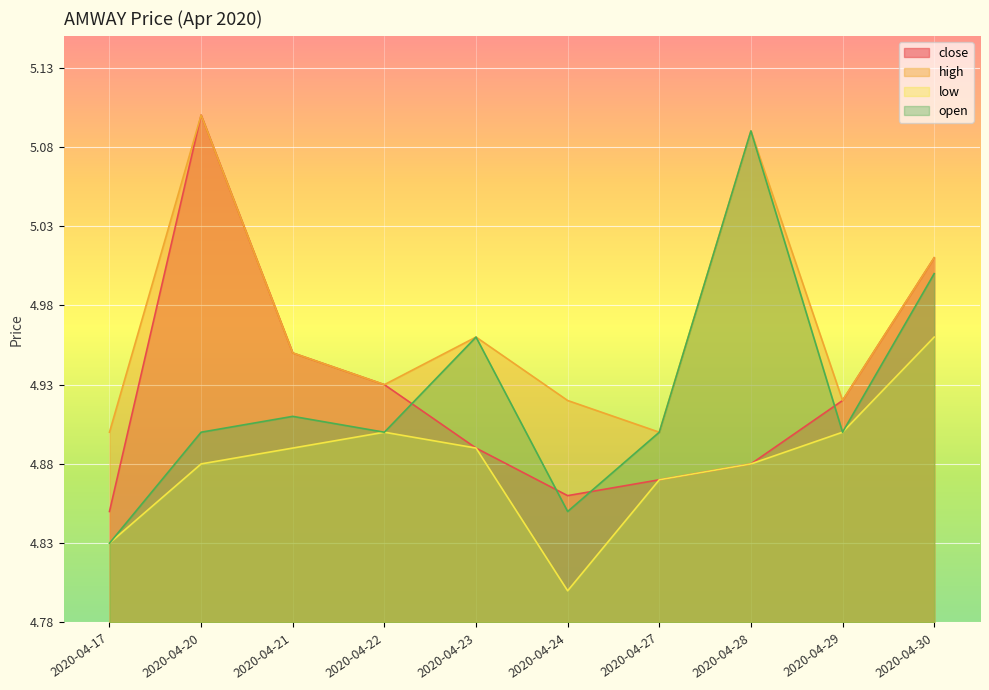

True or false: open has more than 2 points higher than both neighbors.

True